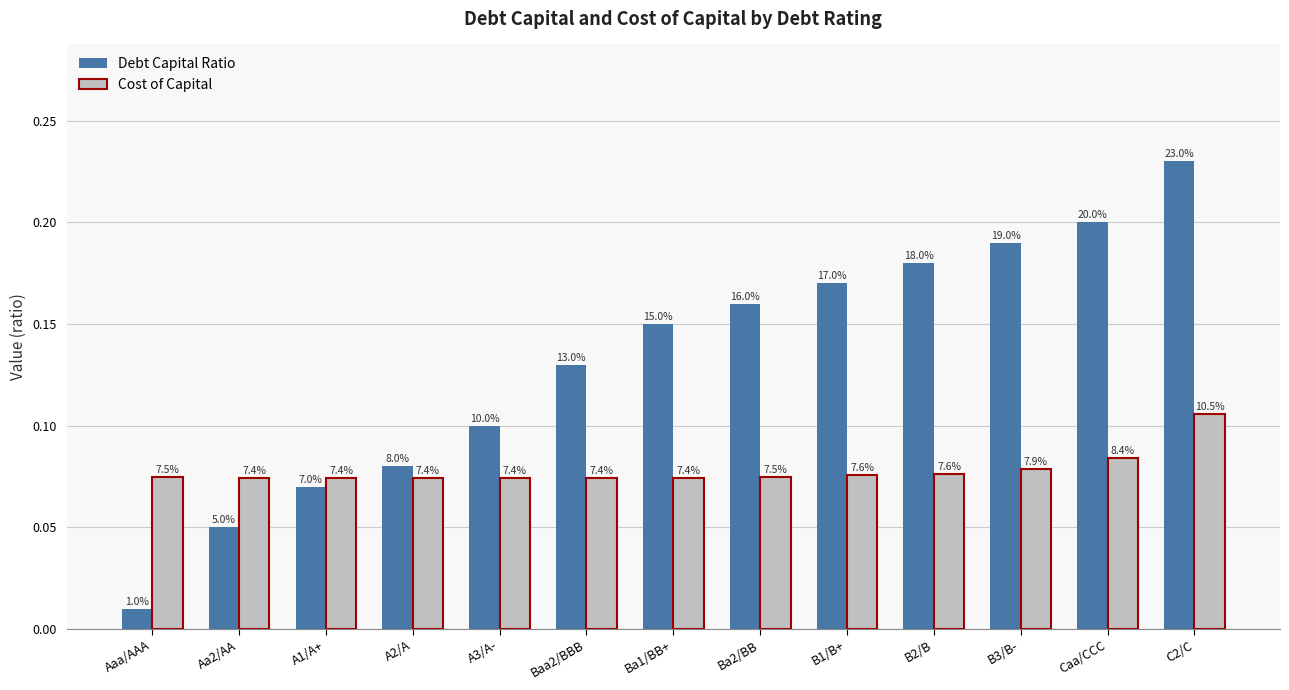

Are the bars horizontal?

No